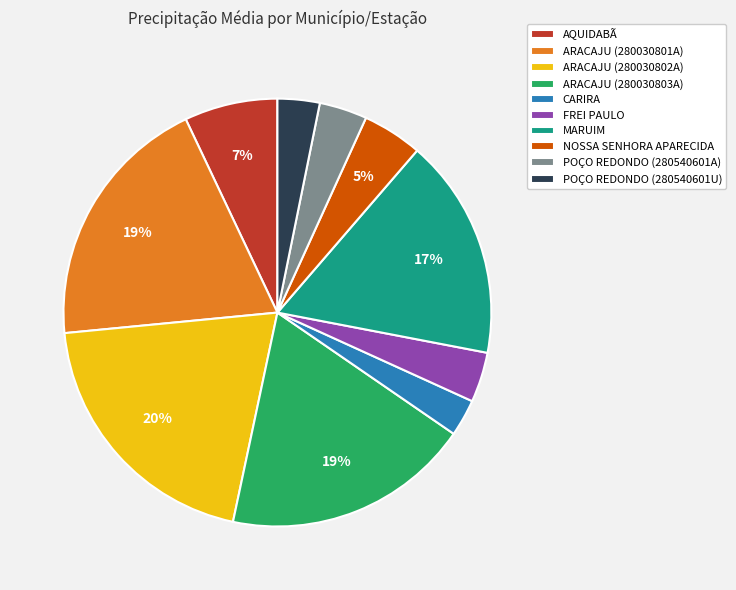

Is the sum of MARUIM and ARACAJU (280030803A) greater than half?

No